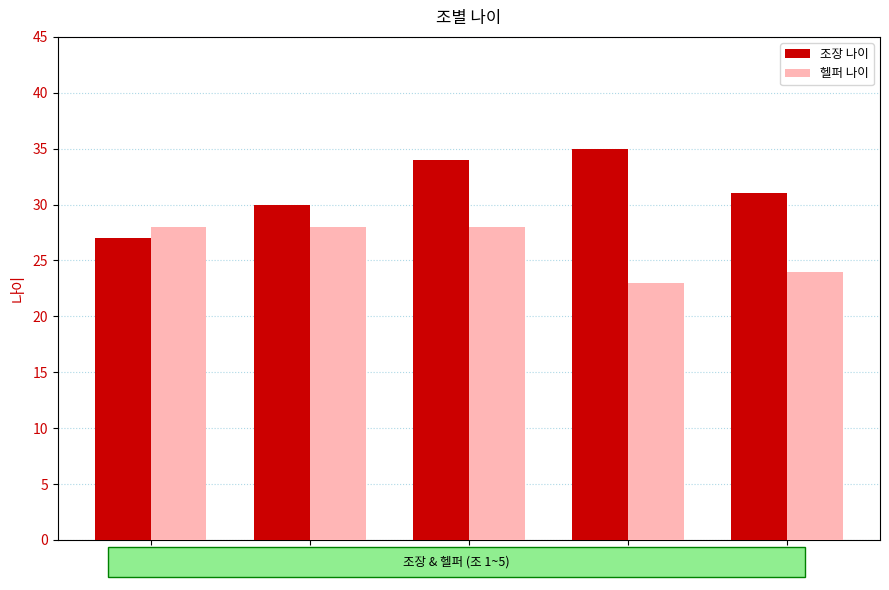

What is the sum of all 헬퍼 나이 values?

131